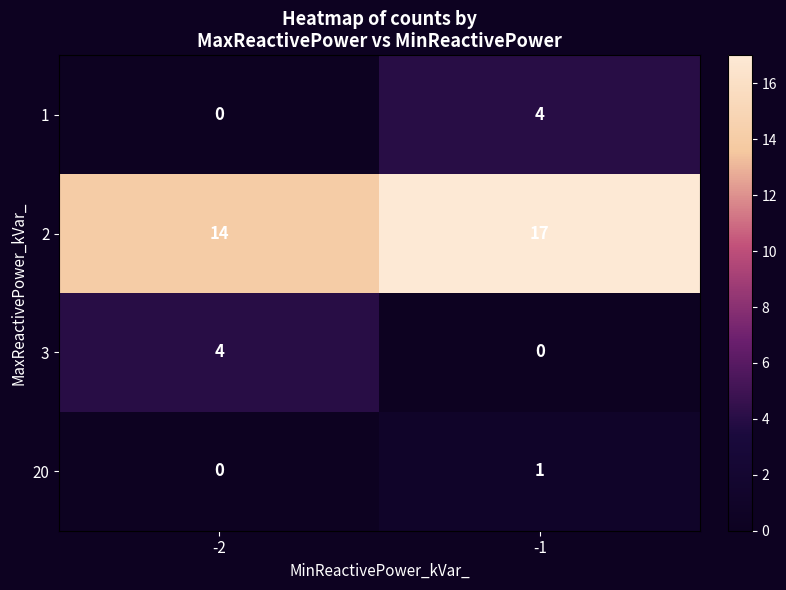

Rank the series at -1 from lowest to highest value.

3, 20, 1, 2